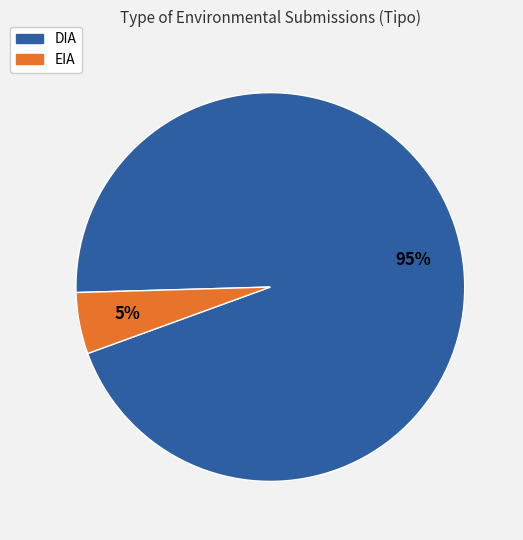

Do DIA and EIA together represent more than half of the pie?

Yes